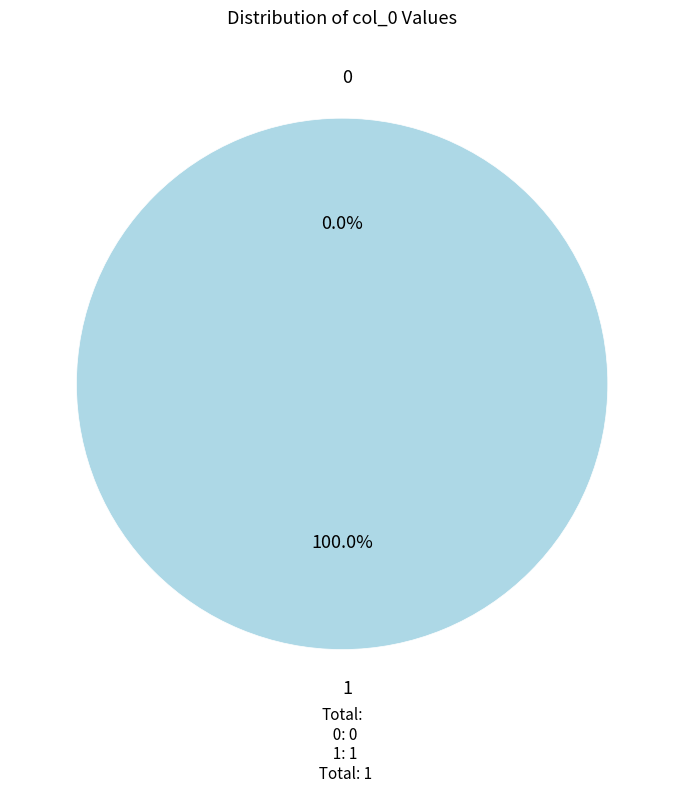

Which has a higher value, 0 or 1?

1